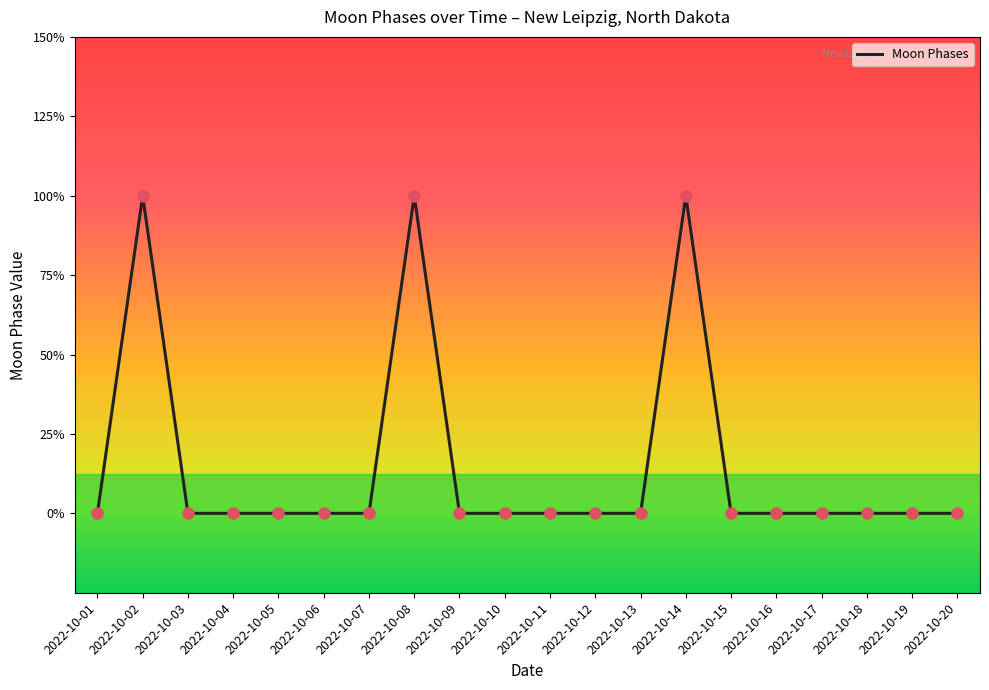

Does the chart have visible grid lines?

No